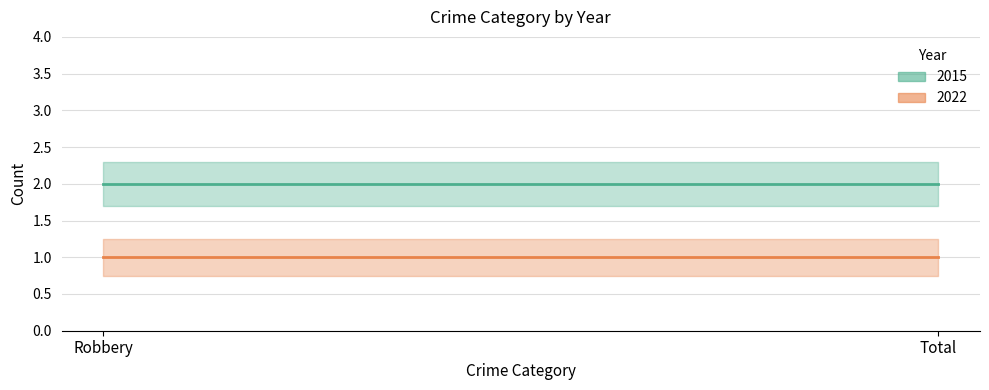

The 2022 series shows 1 at Total. True or false?

True